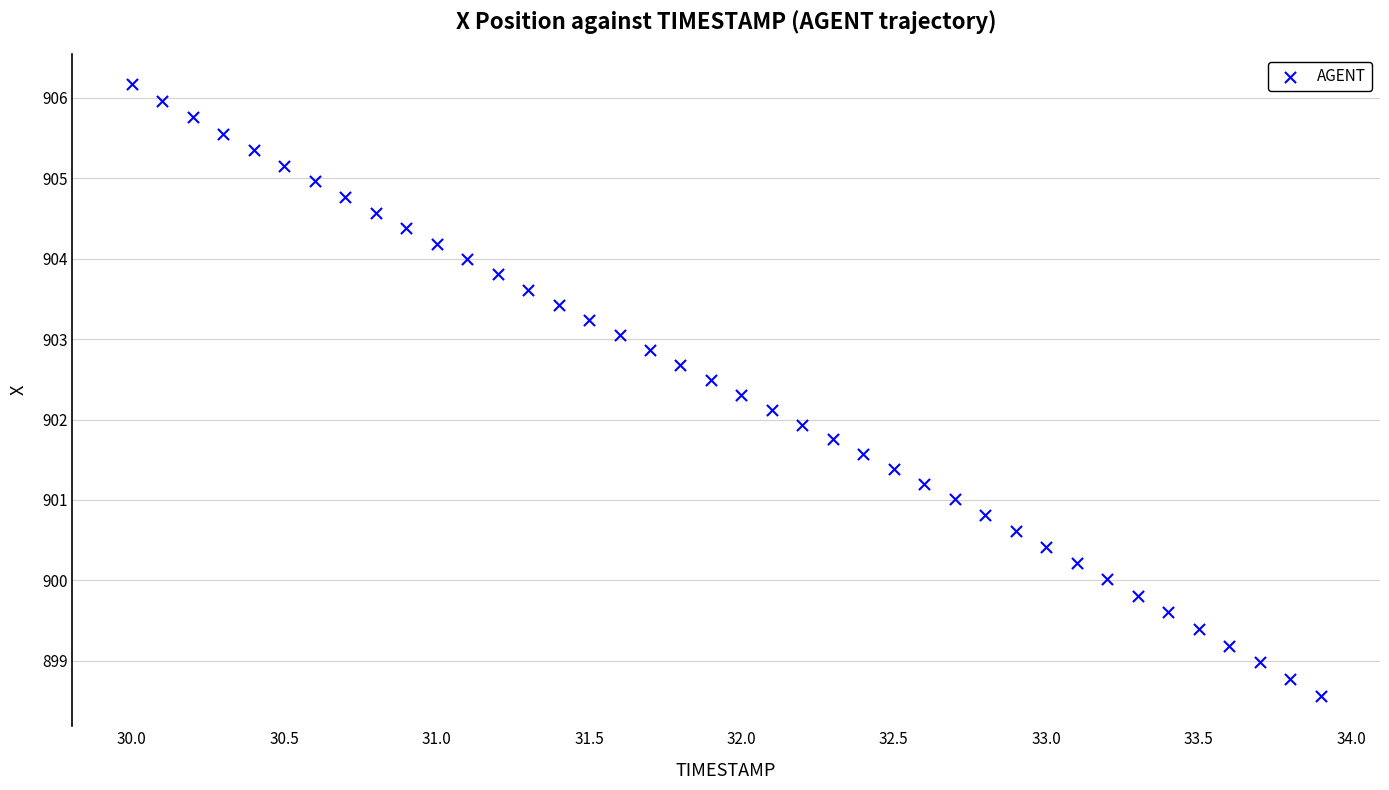

What is the range of Y values (max minus min)?

7.6